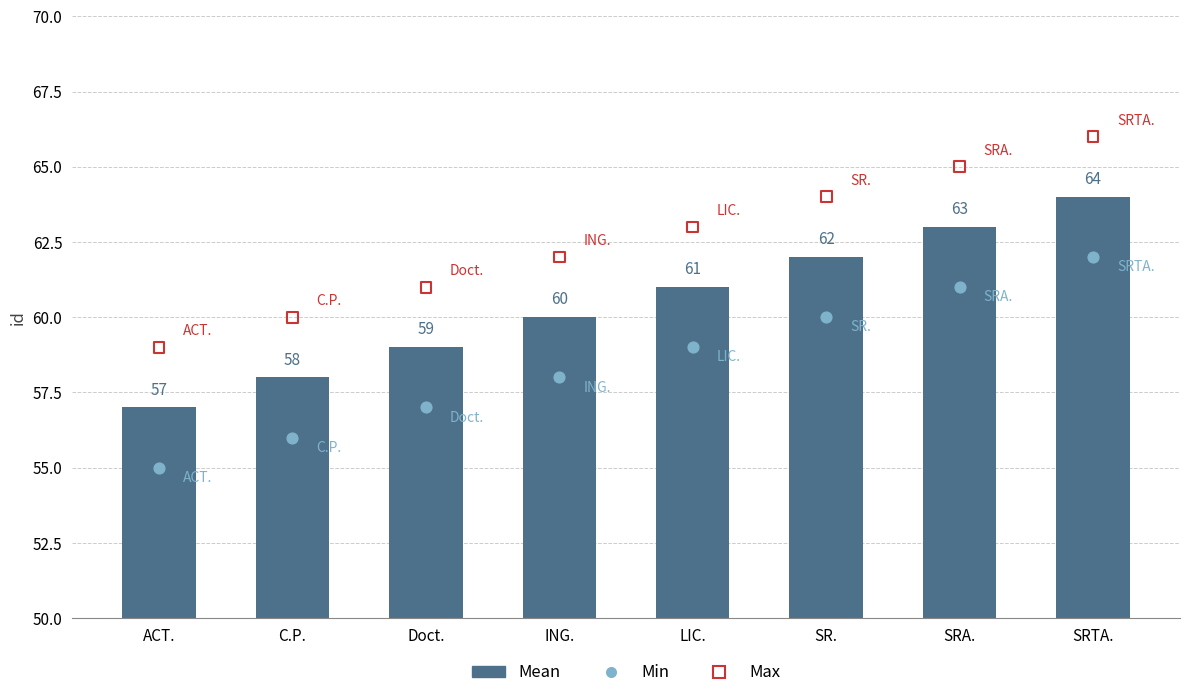

What is the total value across all series at SRA.?

189